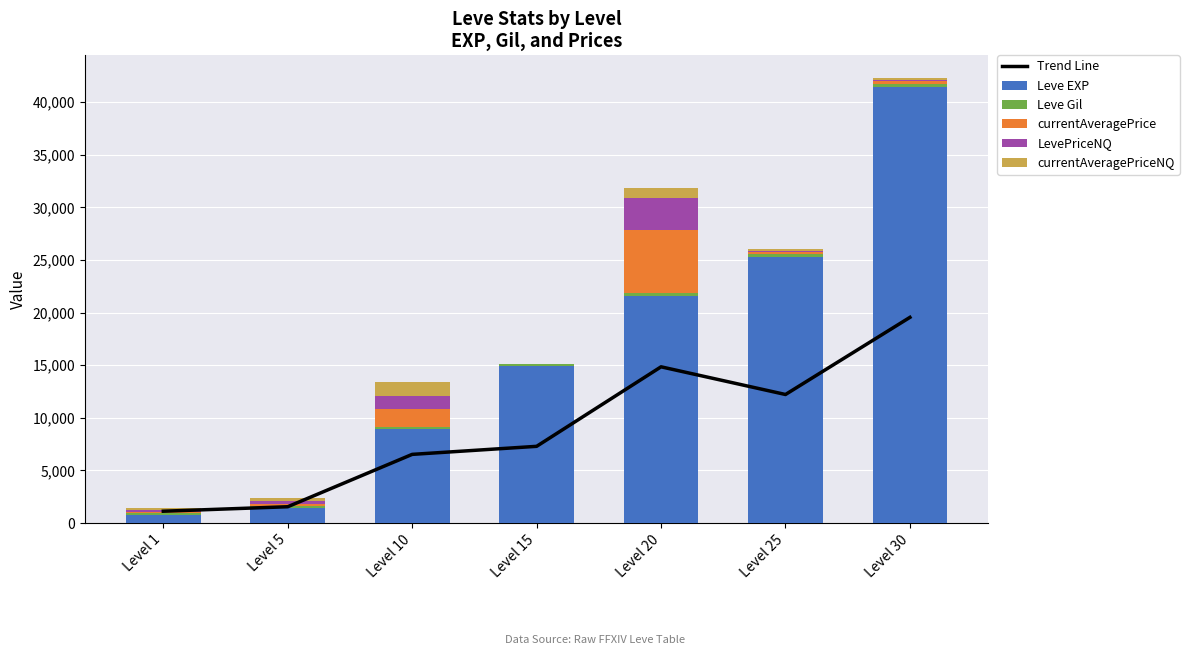

Rank the series by their maximum value, from highest to lowest.

Leve EXP, Trend Line, currentAveragePrice, LevePriceNQ, currentAveragePriceNQ, Leve Gil